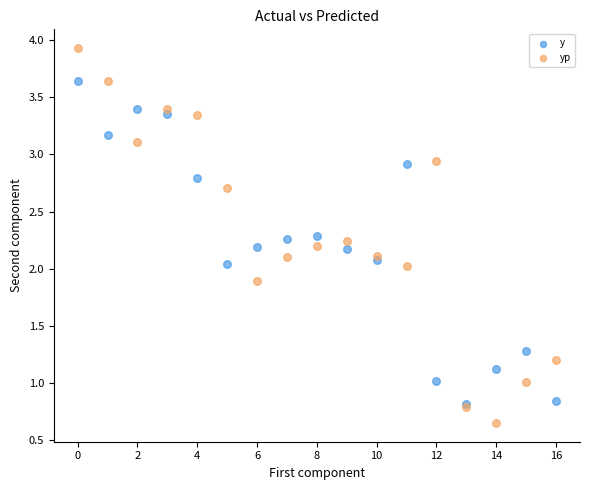

Which series reaches the maximum Y coordinate?

yp